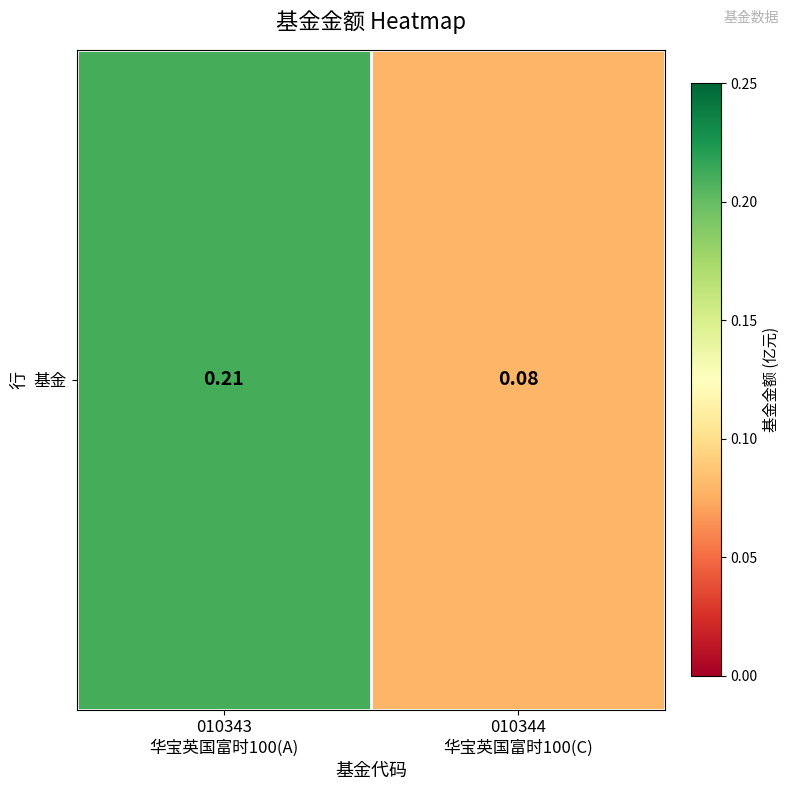

What value does the data have at 010344
华宝英国富时100(C)?

0.1